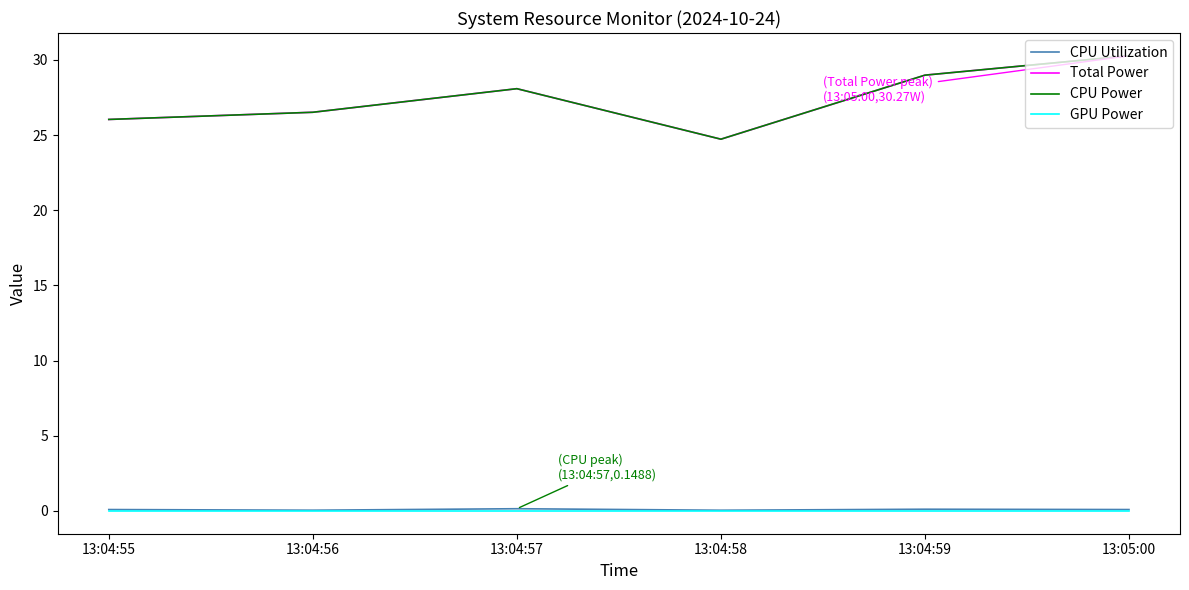

Rank the series by their maximum value, from highest to lowest.

Total Power, CPU Power, CPU Utilization, GPU Power